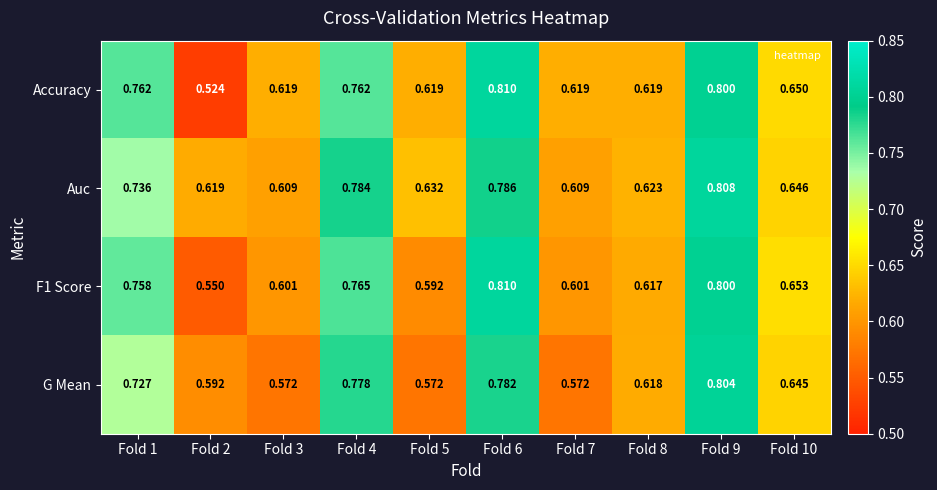

Is the value of Auc at Fold 6 greater than the value of G Mean at Fold 1?

Yes